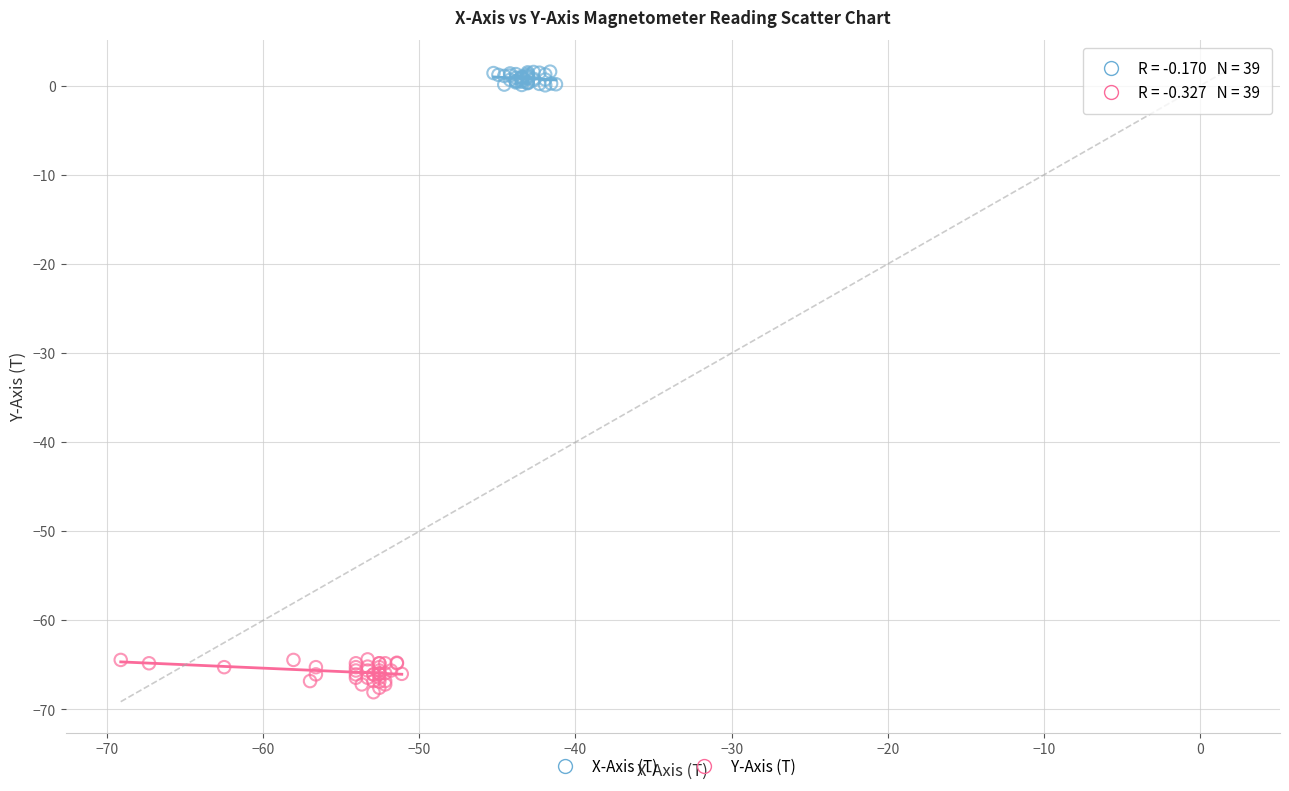

Which series has the widest spread of Y values?

Y-Axis (T)